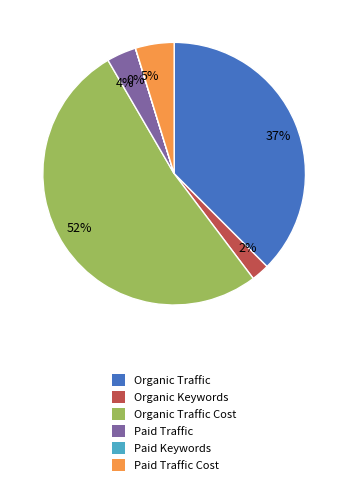

Is there a majority slice in this chart?

Yes